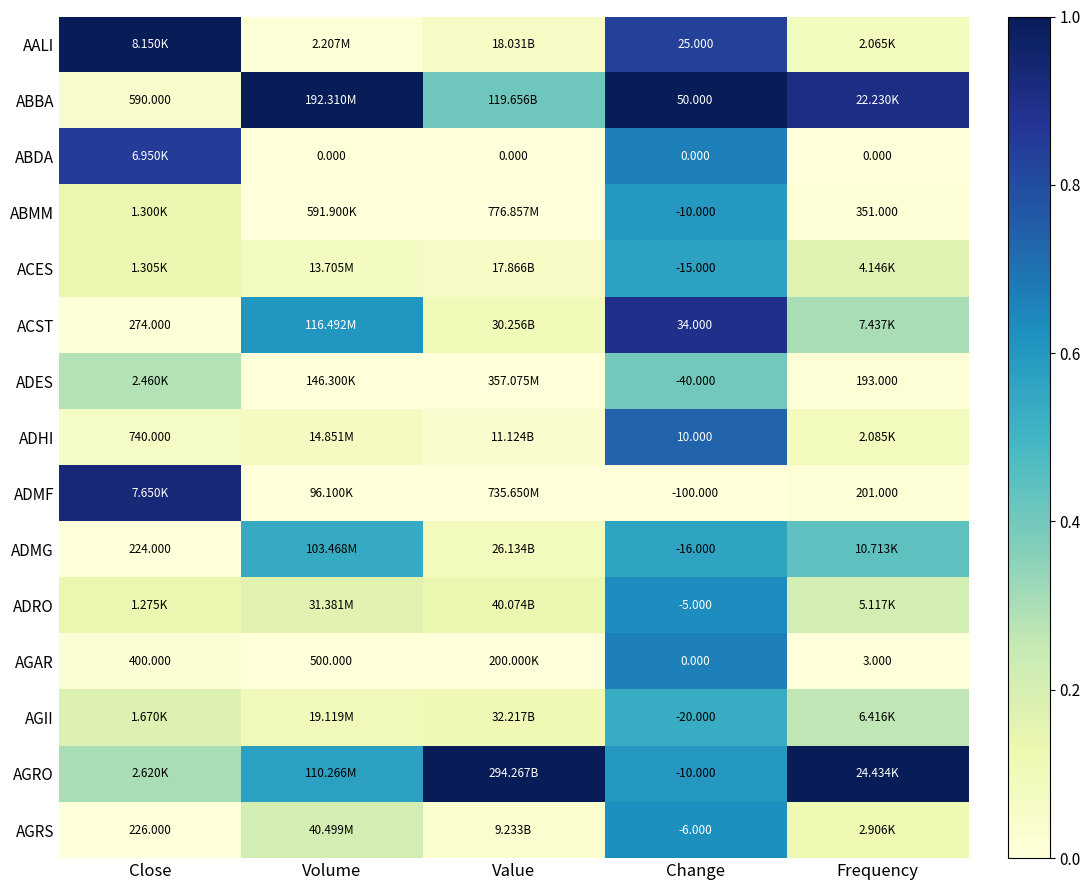

At which category is the sum across all series the highest?

Change